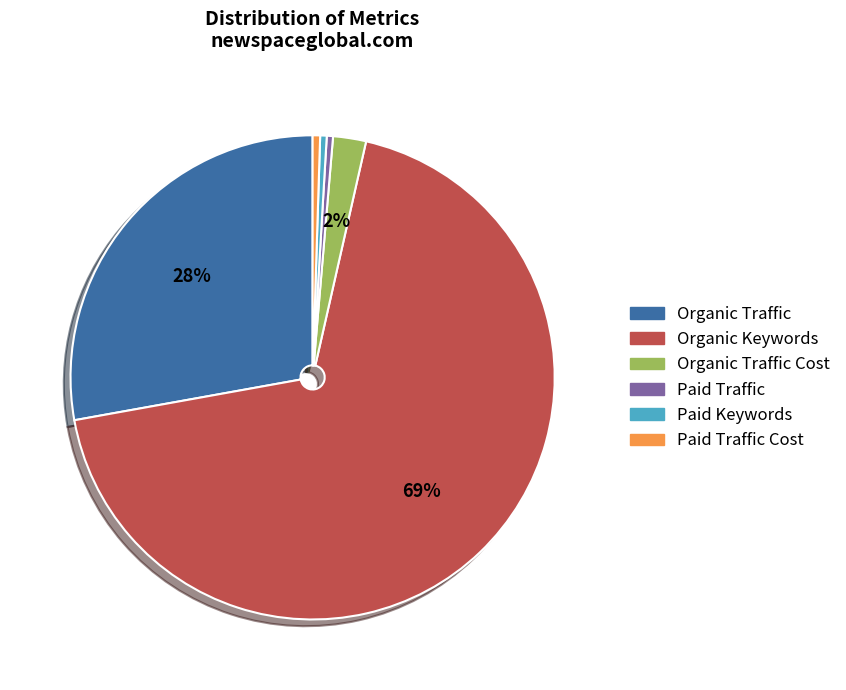

Does Paid Traffic Cost represent more than half of the total?

No